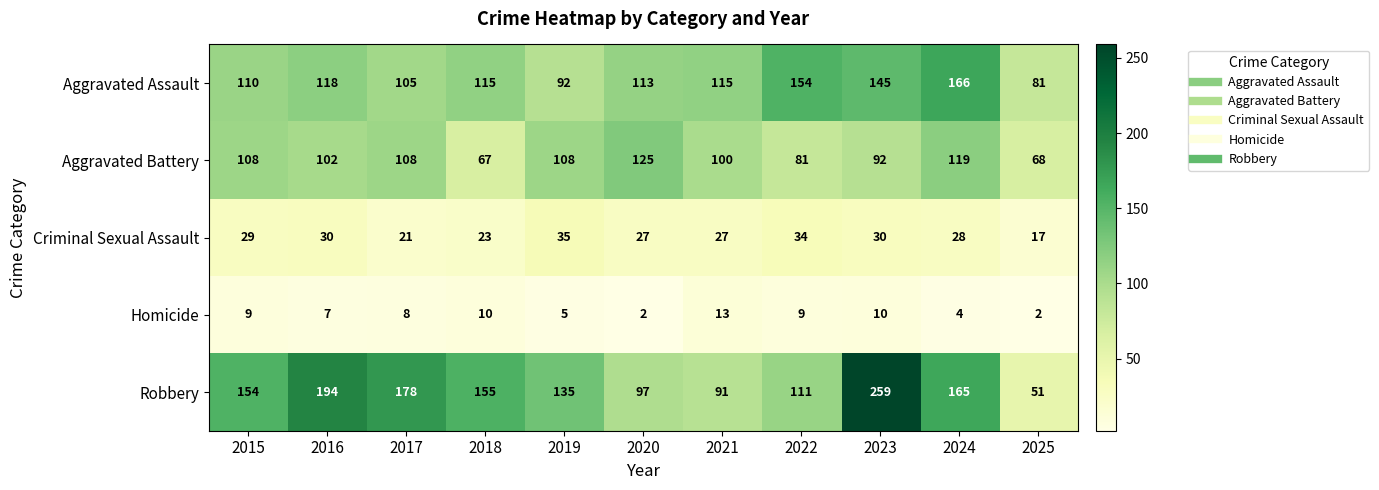

Rank the series by their maximum value, from highest to lowest.

Robbery, Aggravated Assault, Aggravated Battery, Criminal Sexual Assault, Homicide